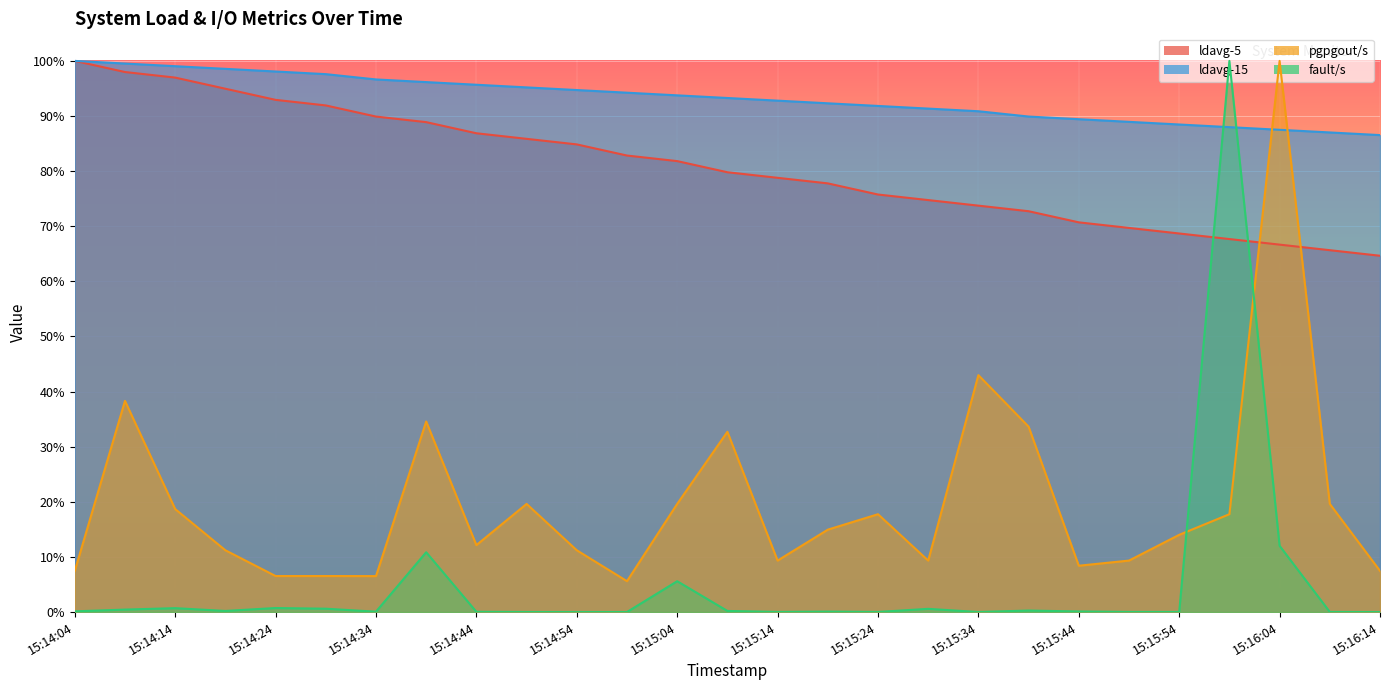

What is the lowest value of the ldavg-5 series?

0.6